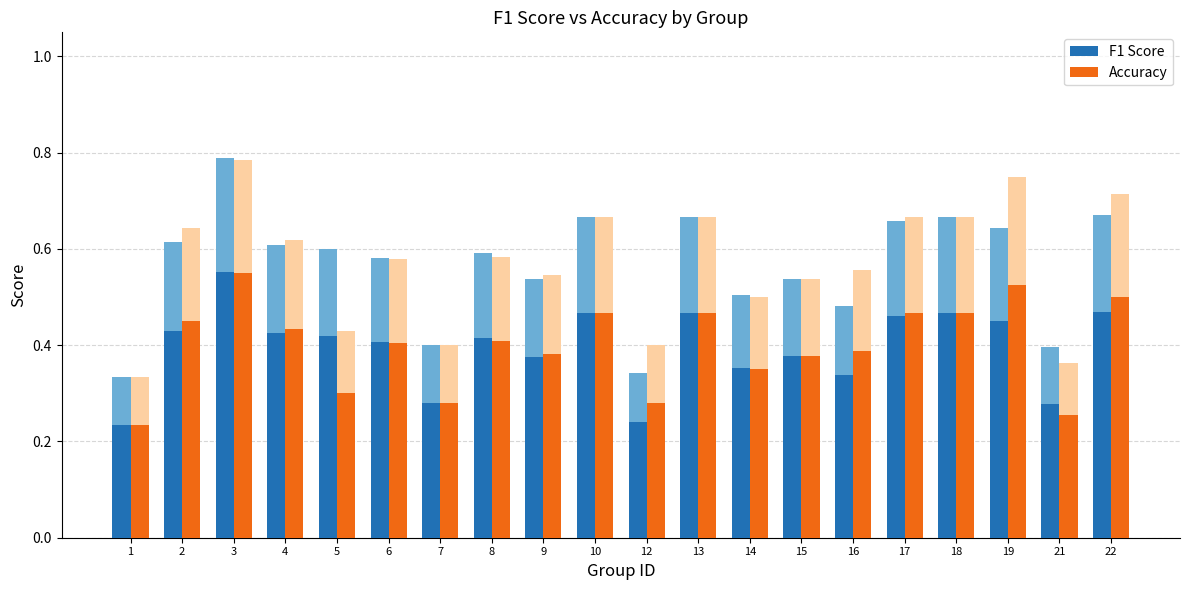

What is the total value across all series at 21?

0.5